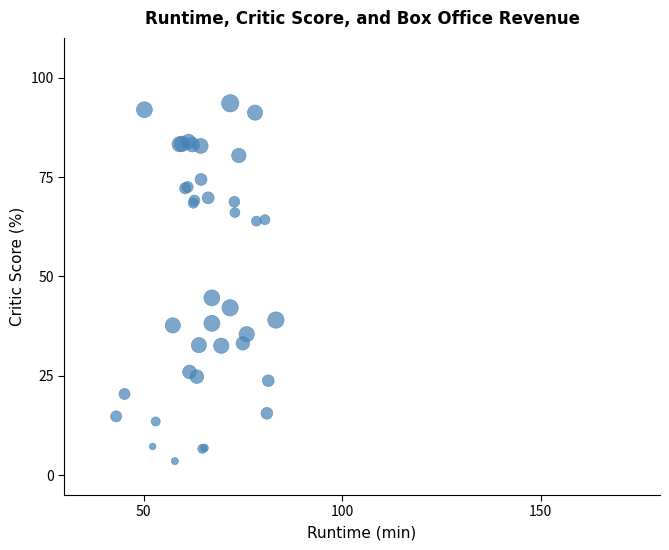

What Y value in the scatter plot is closest to 48?

44.6